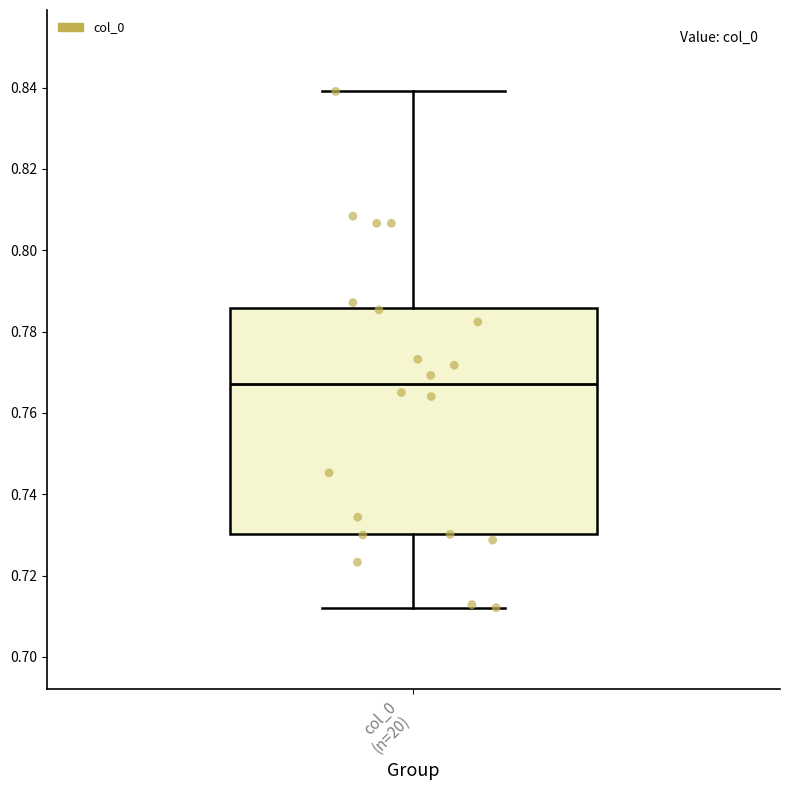

Read this box plot against the y-axis: the position of the median line, the range covered by the box, and the ends of both whiskers. The values are not printed on the chart, so give them approximately, as read against the axis.

median 0.768, box 0.730 to 0.786, whiskers 0.712 to 0.840